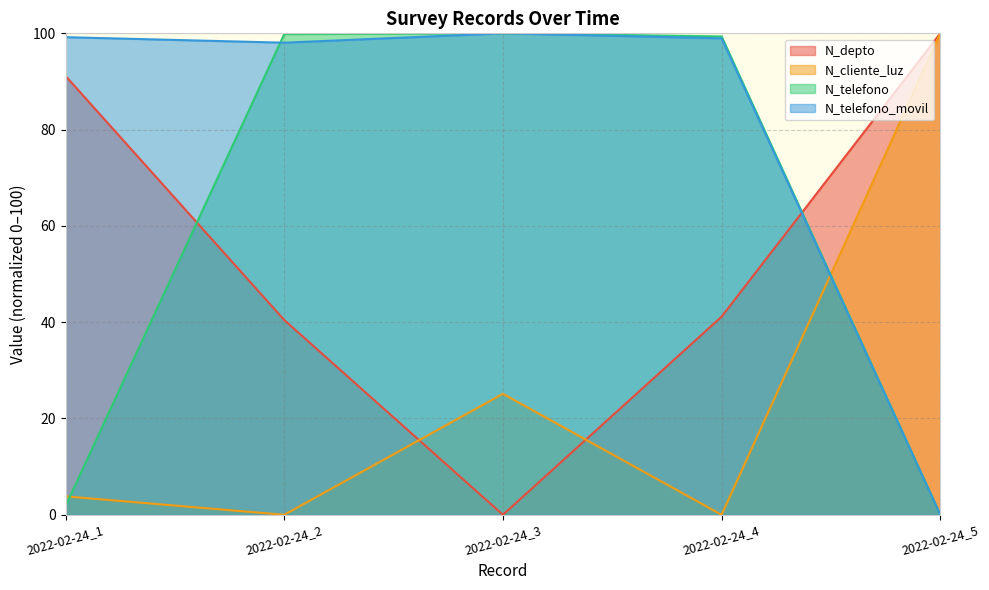

The value of N_depto at 2022-02-24_5 is 56.6. True or false?

False